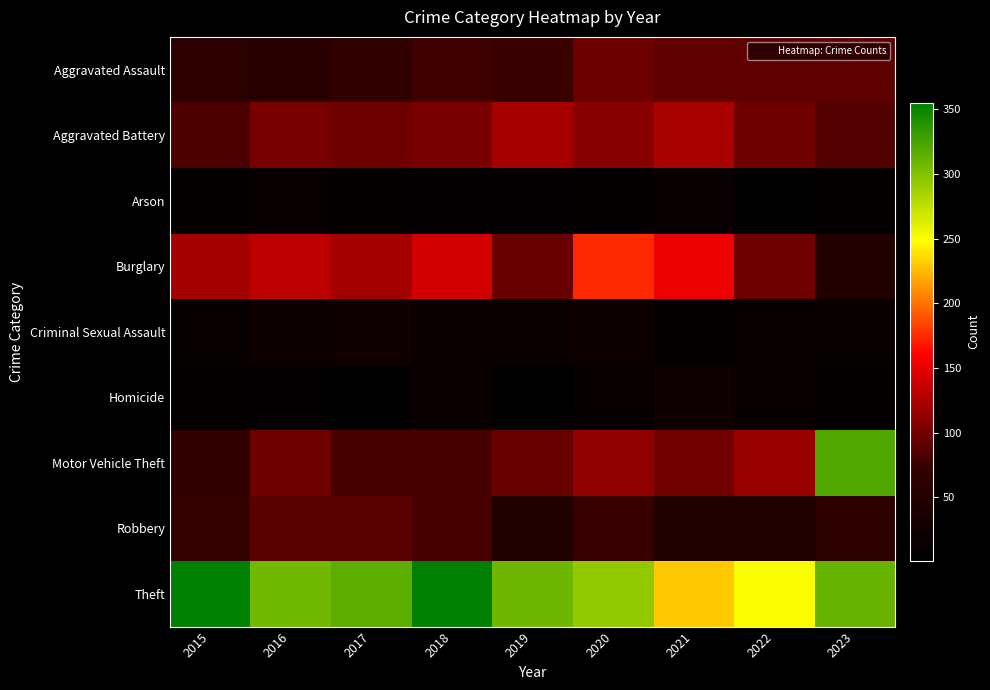

At 2021, list the series in order from largest to smallest.

Theft, Burglary, Aggravated Battery, Motor Vehicle Theft, Aggravated Assault, Robbery, Homicide, Arson, Criminal Sexual Assault